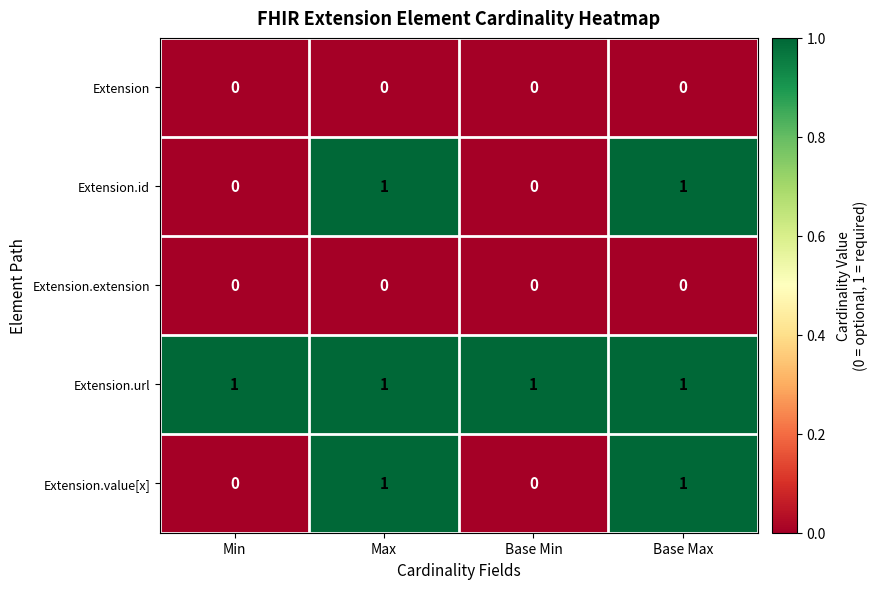

What is the total value across all series at Base Max?

3